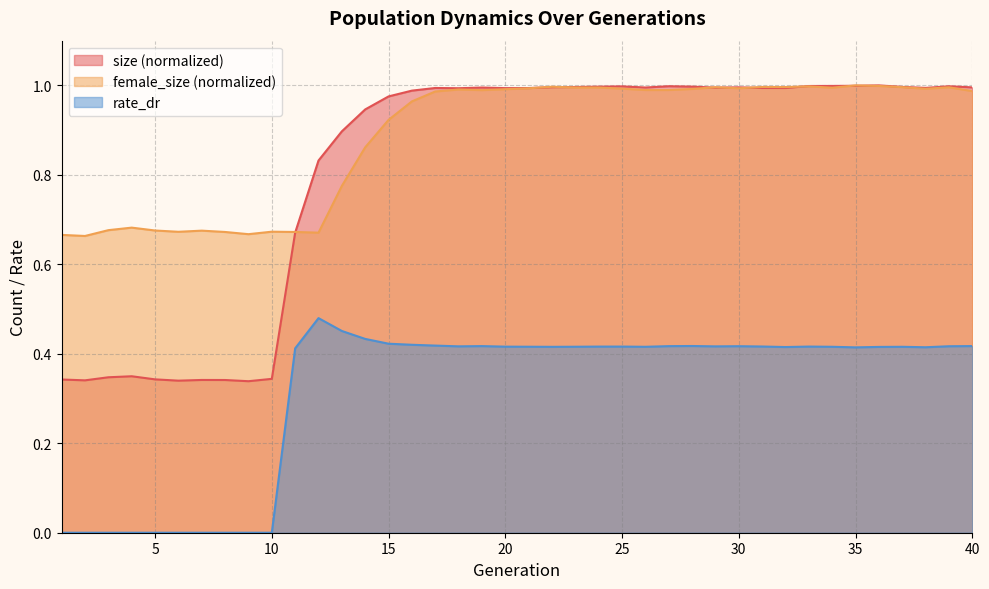

How many data points does each series have?

40